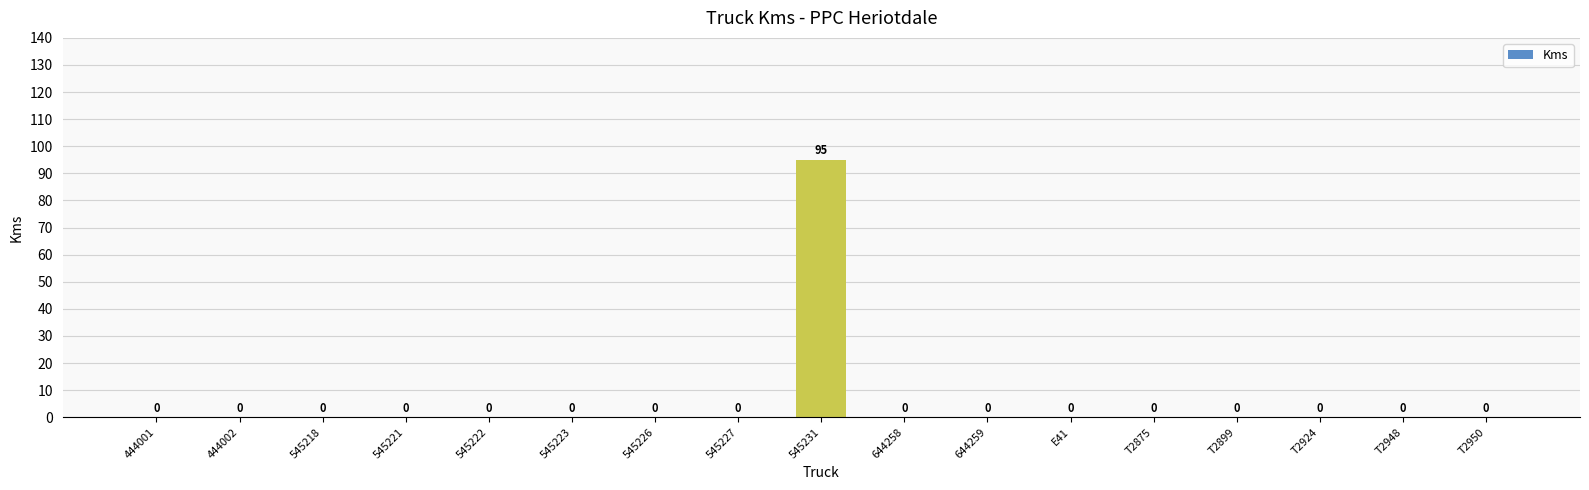

Between 545231 and T2950, which is larger?

545231